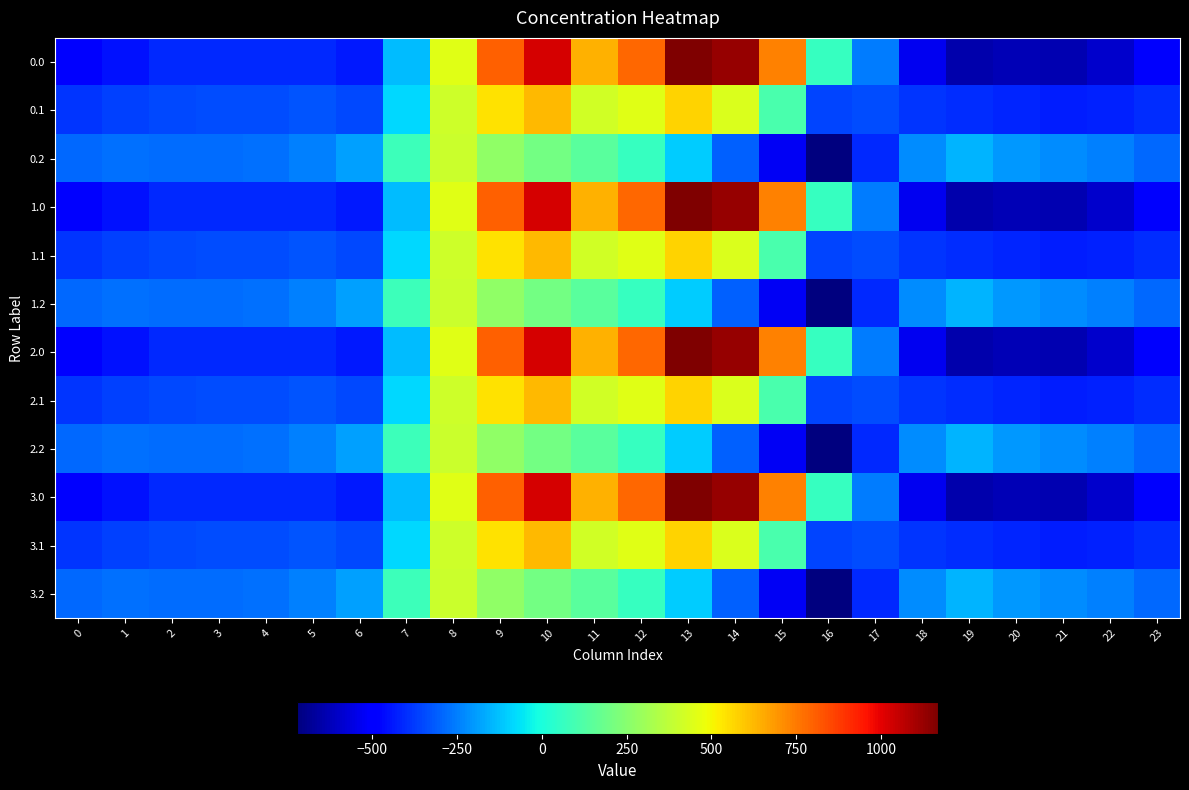

List the series in order of their peak value, lowest first.

0.2, 1.2, 2.2, 3.2, 0.1, 1.1, 2.1, 3.1, 0.0, 1.0, 2.0, 3.0